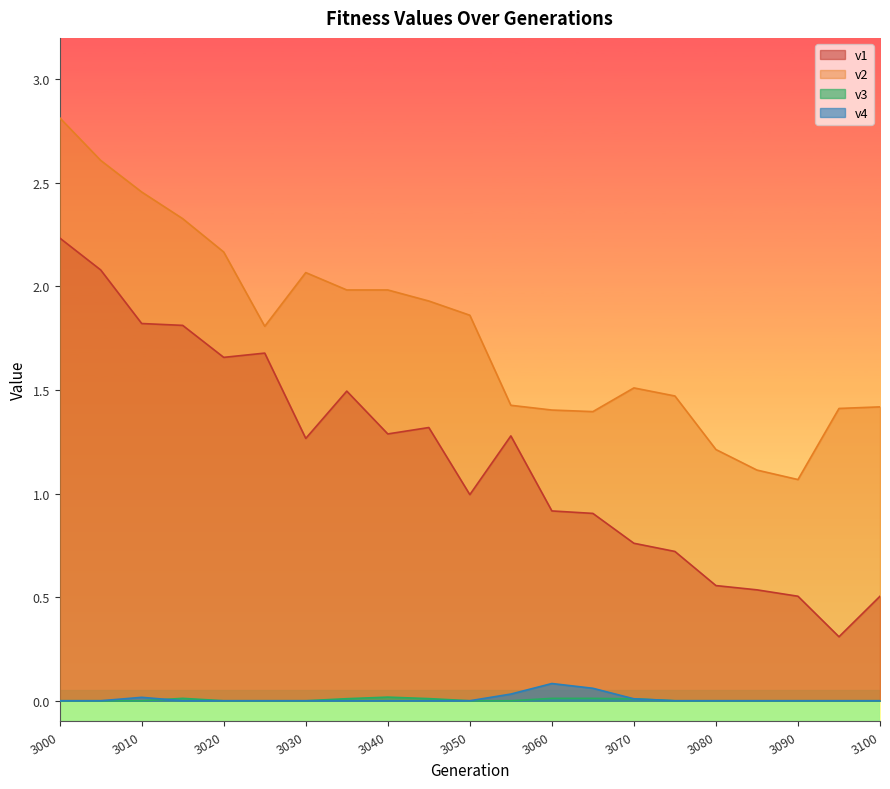

What are all the series names shown in the legend?

v1, v2, v3, v4